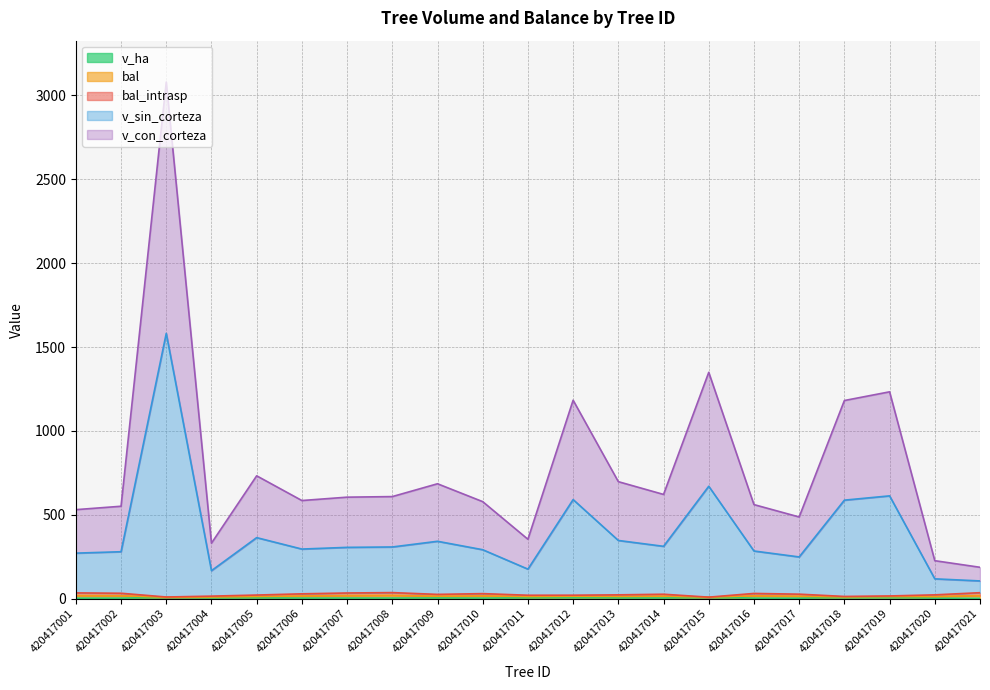

At which category does v_sin_corteza reach its first local peak?

420417003